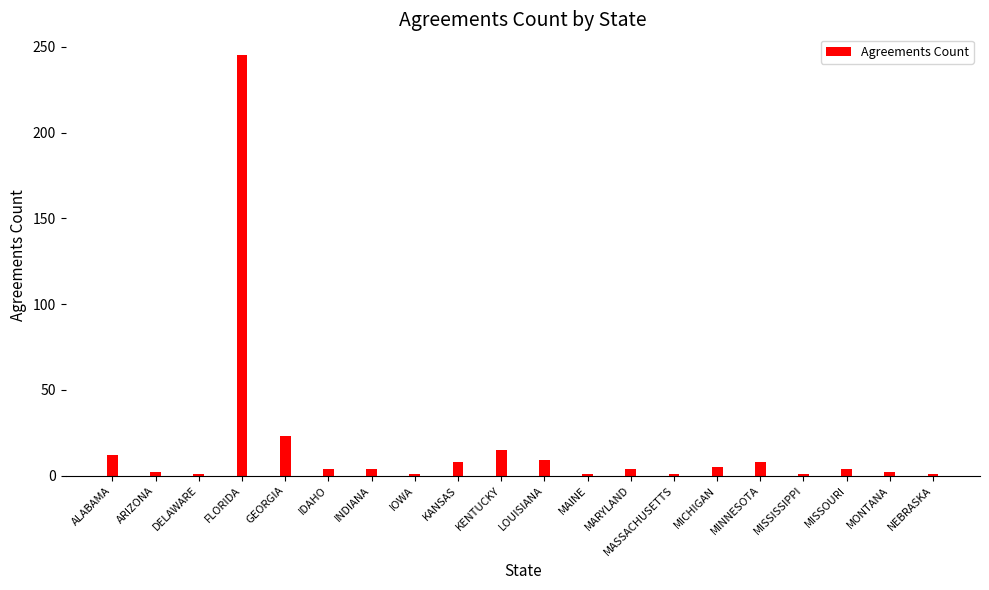

Are the bars horizontal?

No